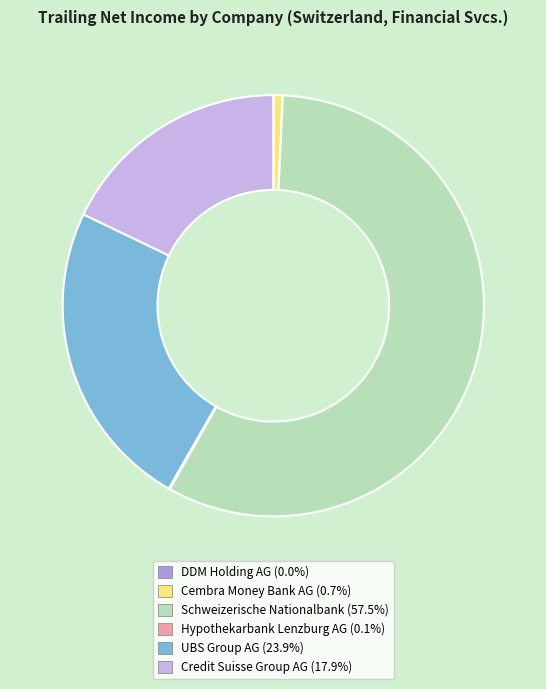

Which category has the biggest portion of the pie?

Schweizerische Nationalbank